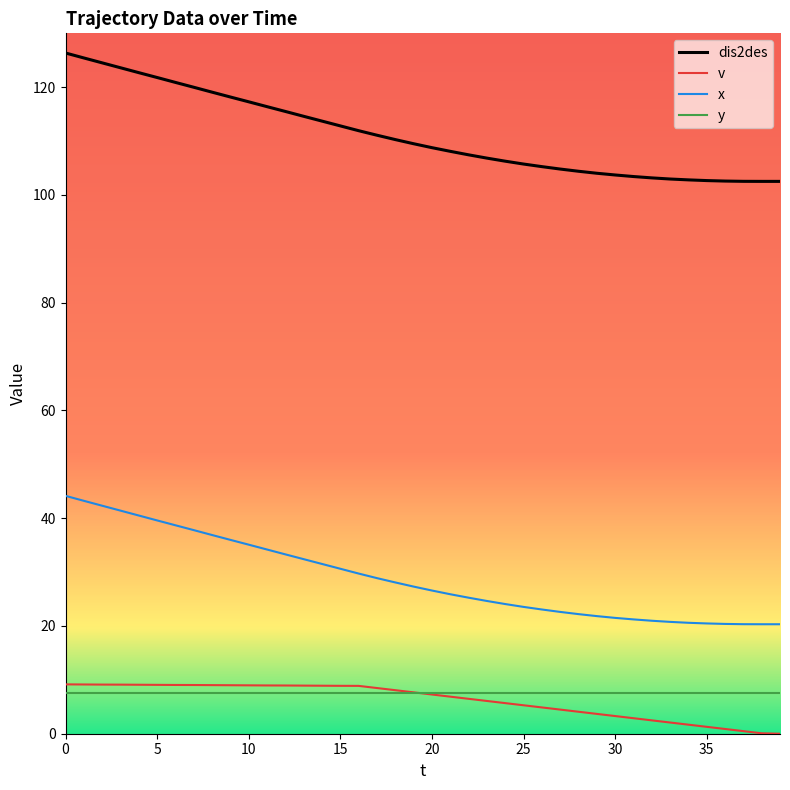

Which series has the largest total across all categories?

dis2des